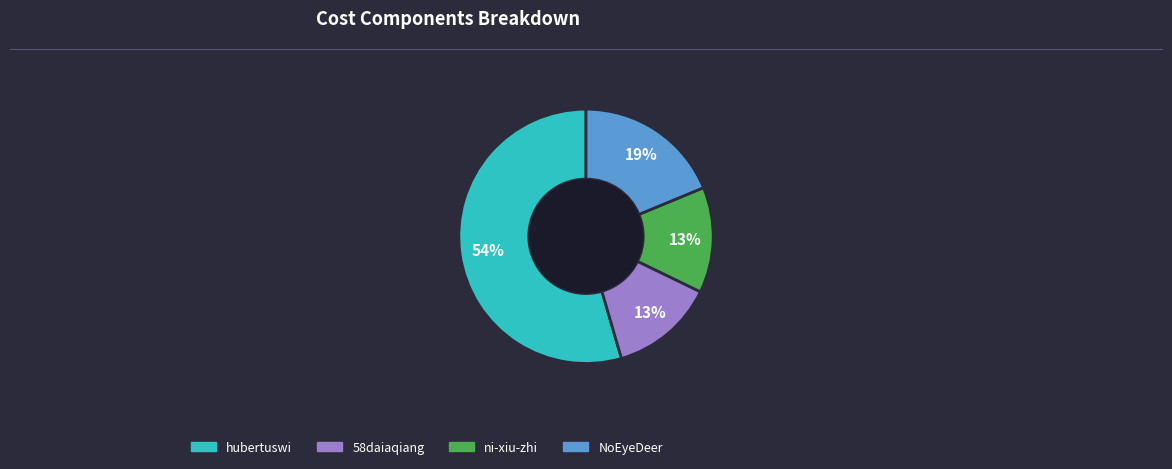

Between NoEyeDeer and ni-xiu-zhi, which is larger?

NoEyeDeer